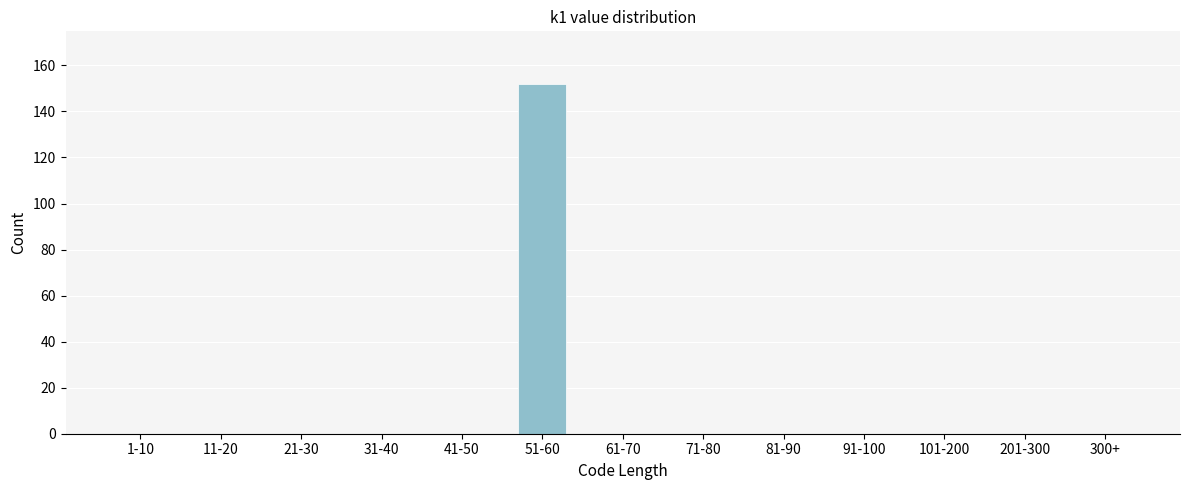

Reading right to left, what are all the values shown in this chart?

300+=0	201-300=0	101-200=0	91-100=0	81-90=0	71-80=0	61-70=0	51-60=152	41-50=0	31-40=0	21-30=0	11-20=0	1-10=0